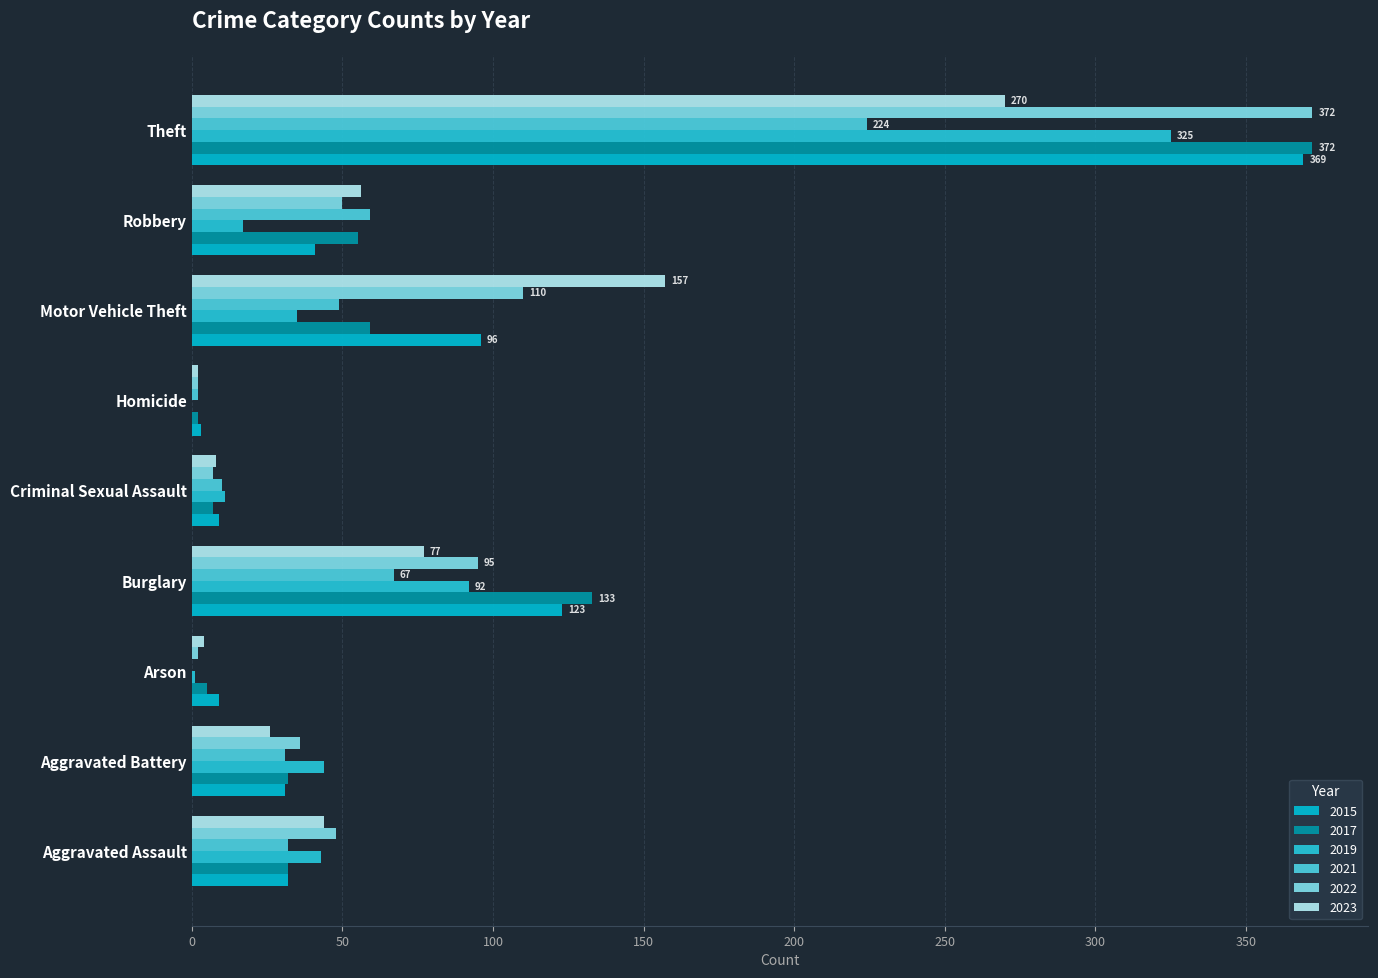

Which series changed the most between Motor Vehicle Theft and Theft?

2017